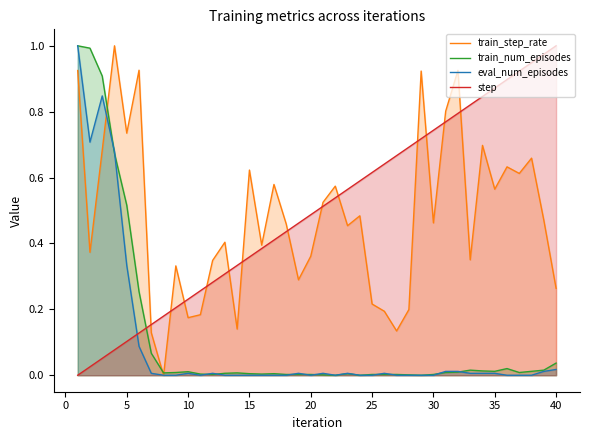

What are all the series names shown in the legend?

train_step_rate, train_num_episodes, eval_num_episodes, step